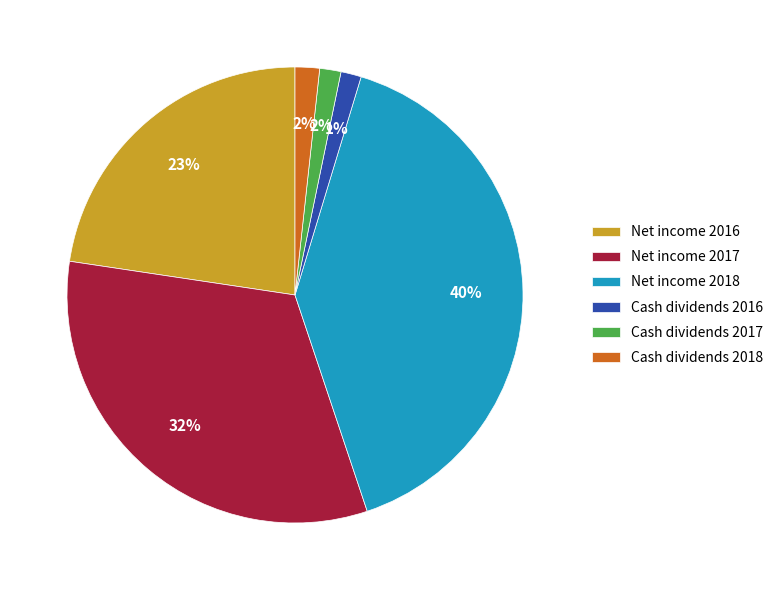

To the nearest percent, what is the difference between the Net income 2018 and Cash dividends 2016 slice percentages?

39%